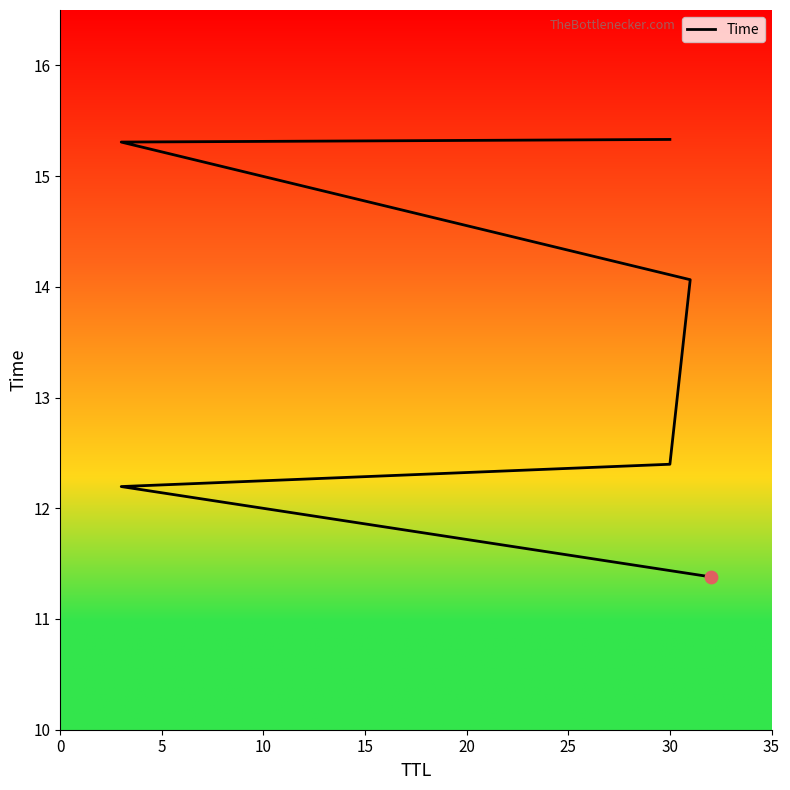

Which has a higher value, 0 or 10?

10